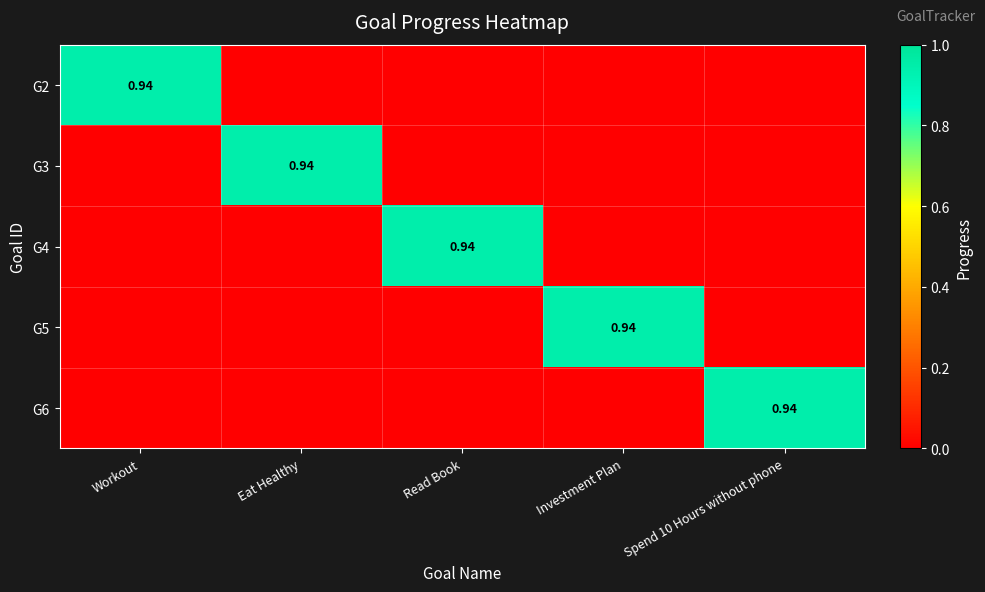

Which category has the highest value across all series?

Workout